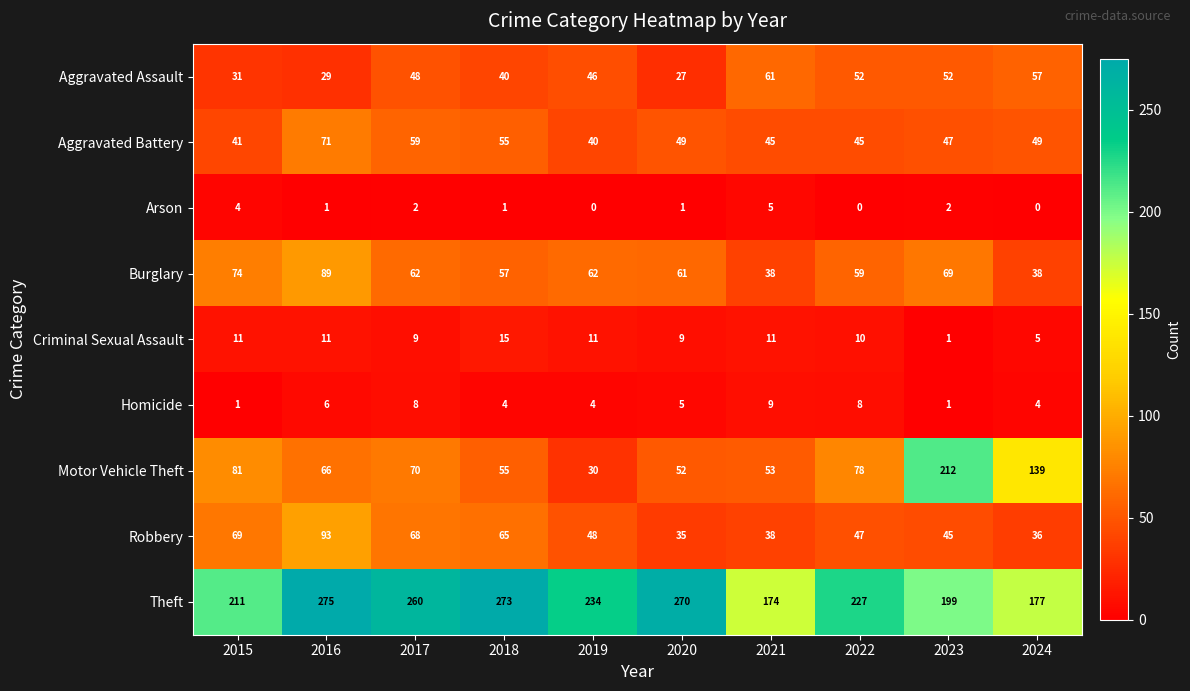

Count the number of data series in this chart.

9